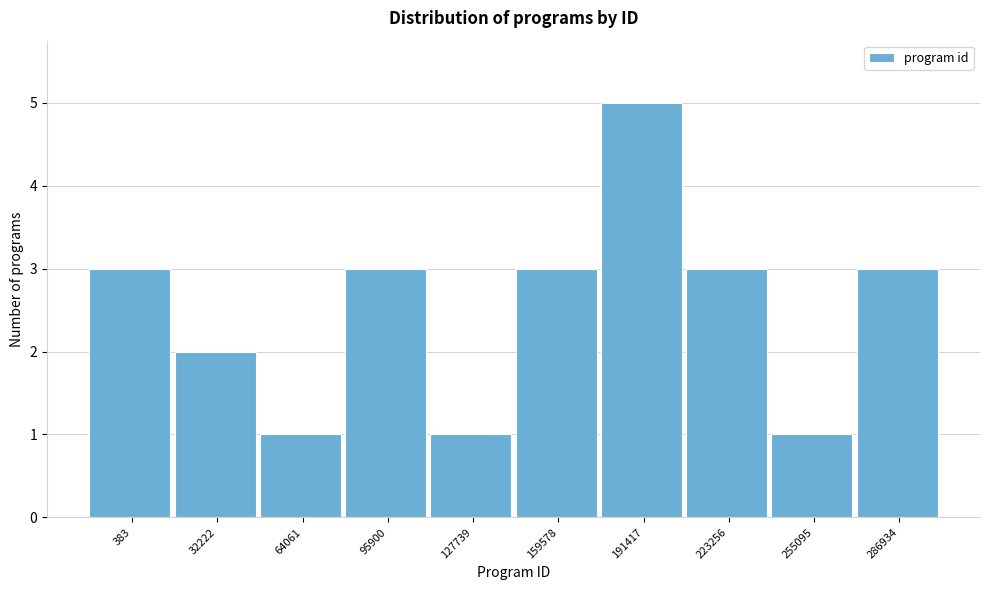

Reading right to left, extract all data points from this chart.

3	1	3	5	3	1	3	1	2	3